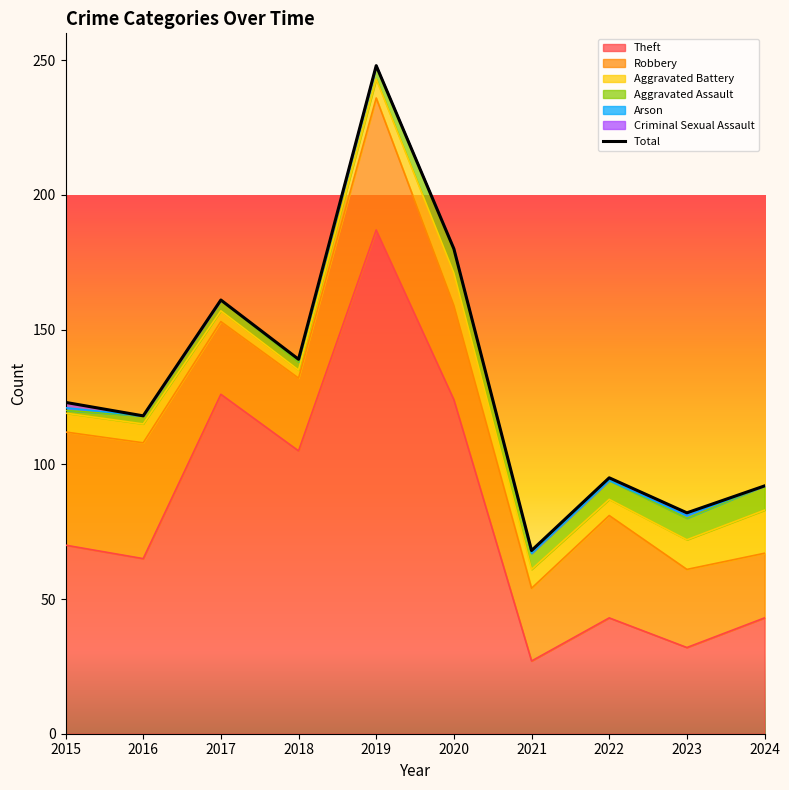

What is the approximate value at 2022?

95